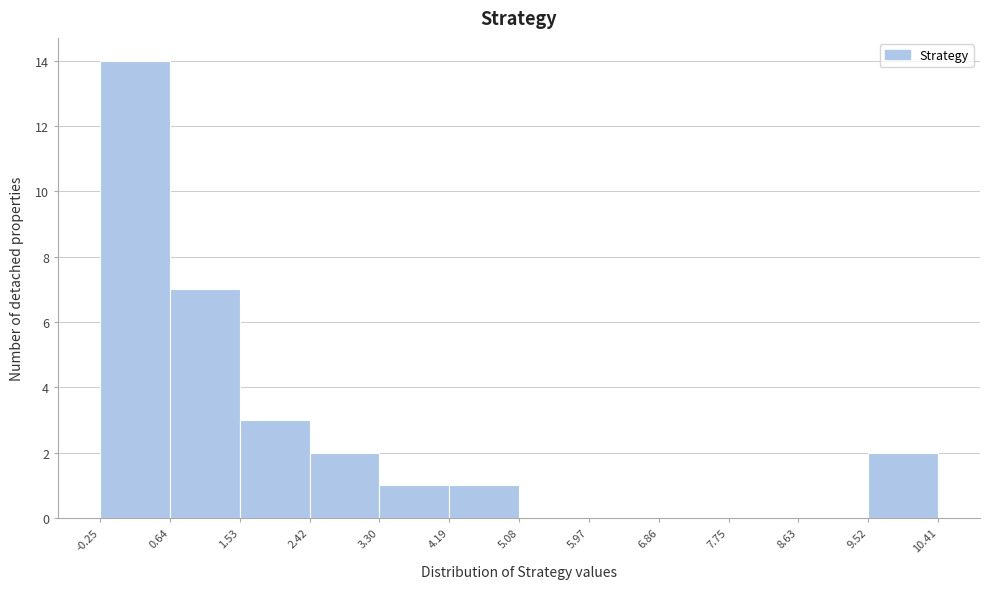

Which range on the x-axis has the tallest bar?

-0.25 to 0.64